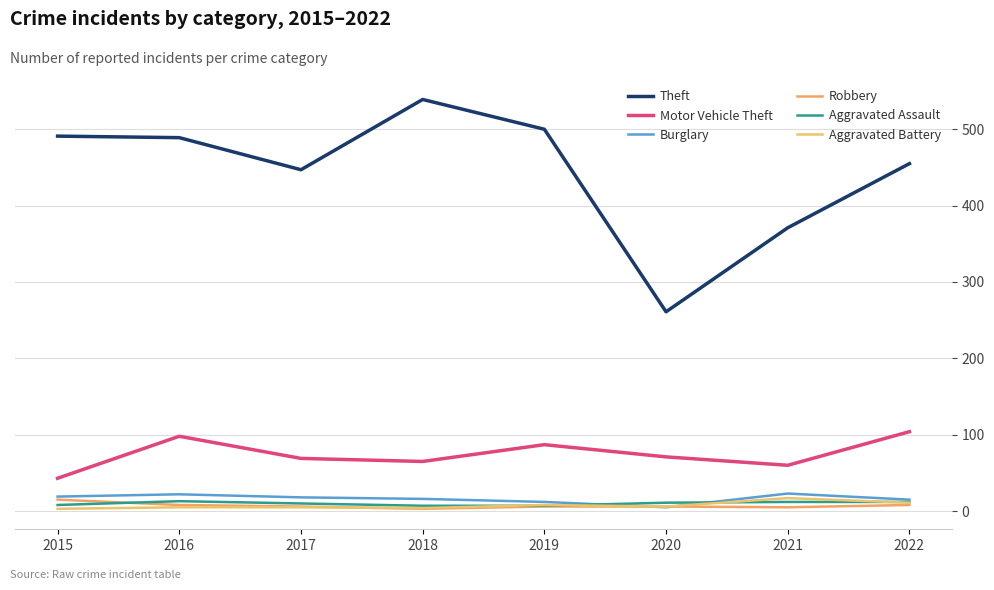

Does the chart have visible grid lines?

Yes